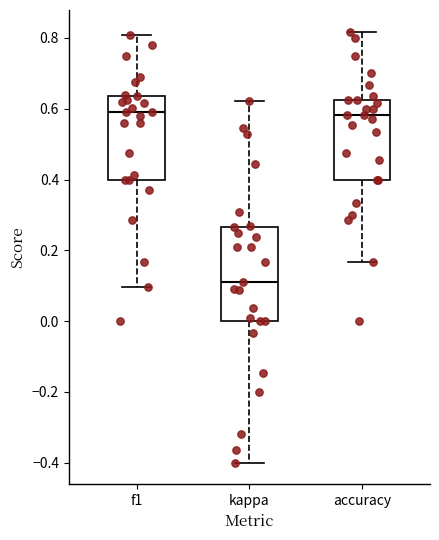

Where does the lower whisker of the box for kappa end on the y-axis? The values are not printed on the chart, so give them approximately, as read against the axis.

-0.40